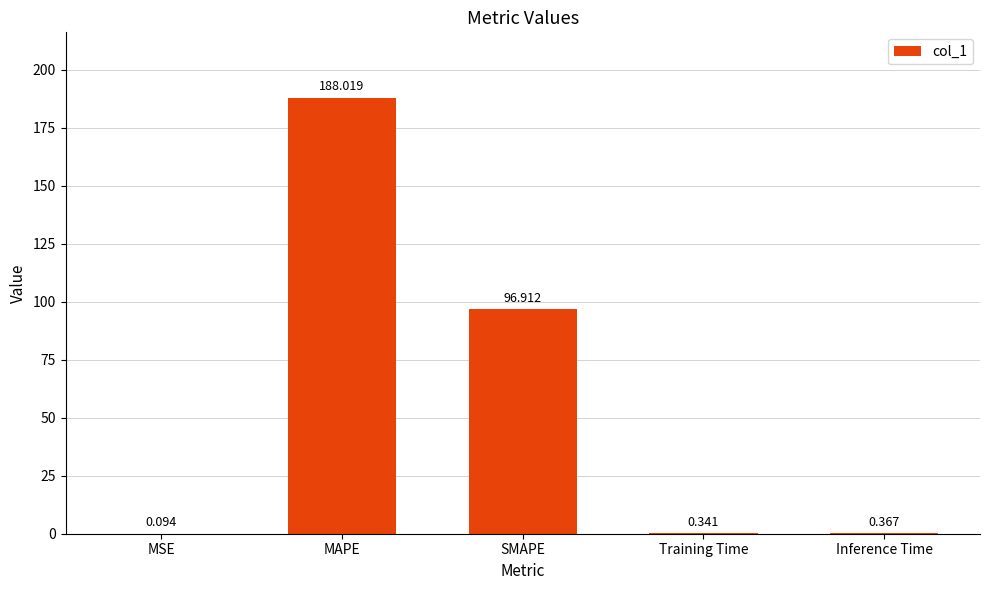

Is it true that the value at SMAPE is 96.9?

True